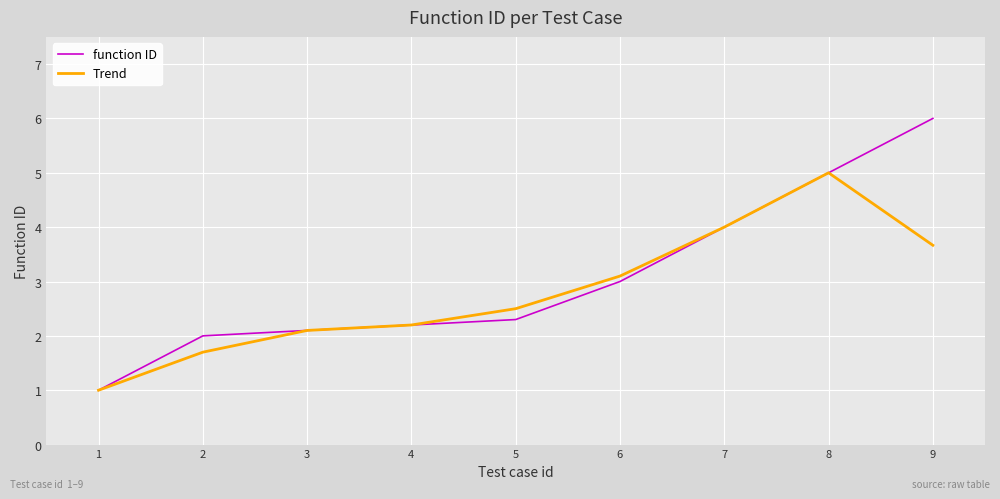

After their last crossing, which series has the higher values: function ID or Trend?

function ID